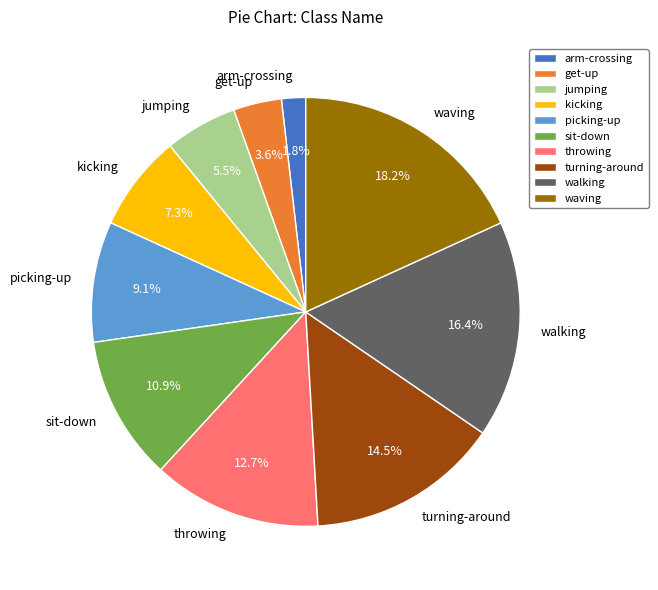

Between walking and throwing, which is larger?

walking